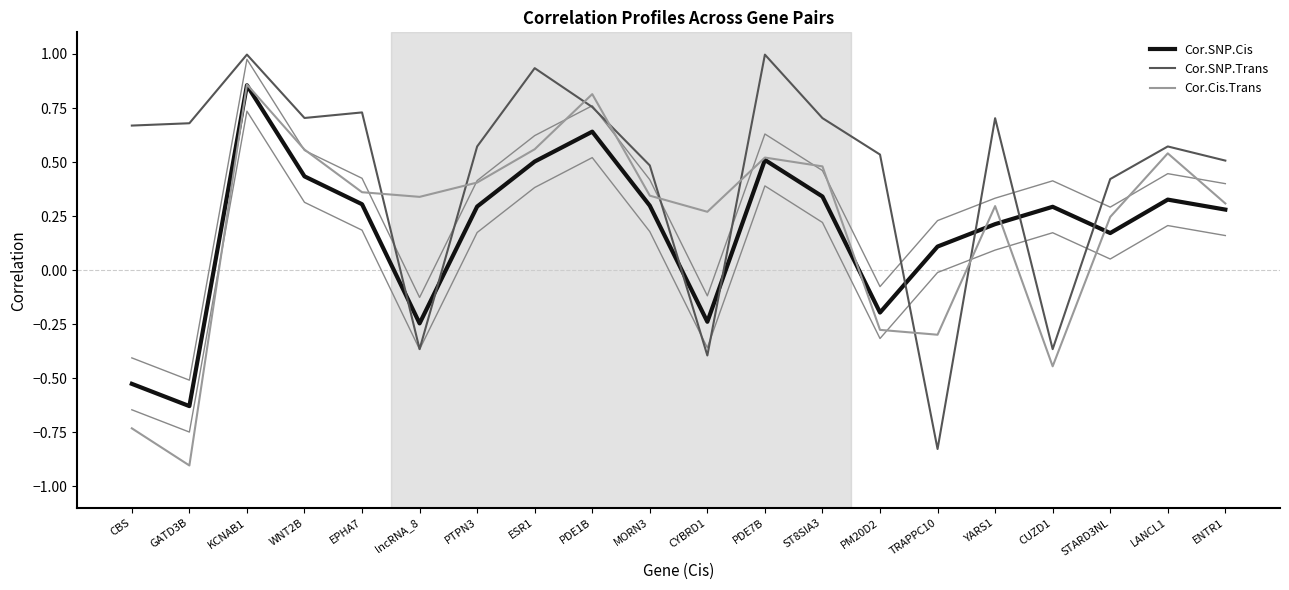

The Cor.SNP.Trans series shows 0.7 at ST8SIA3. True or false?

True